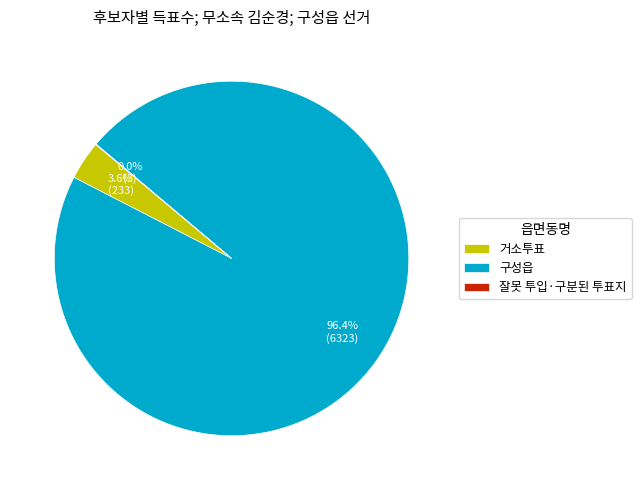

Which has a higher value, 구성읍 or 거소투표?

구성읍